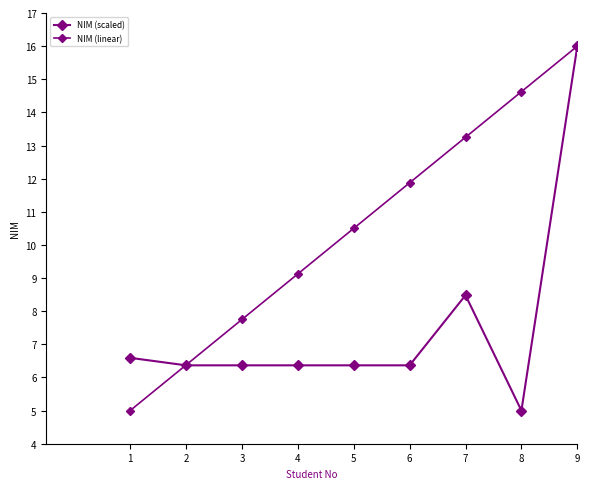

True or false: NIM (linear) has a value of 7.8 at 3.

True